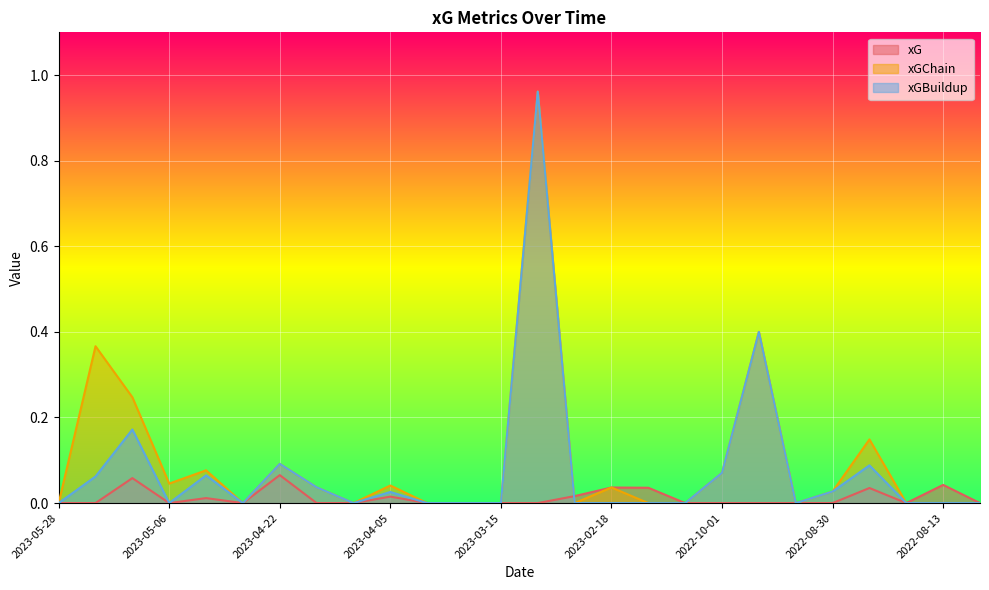

How many lines are shown in the chart?

3